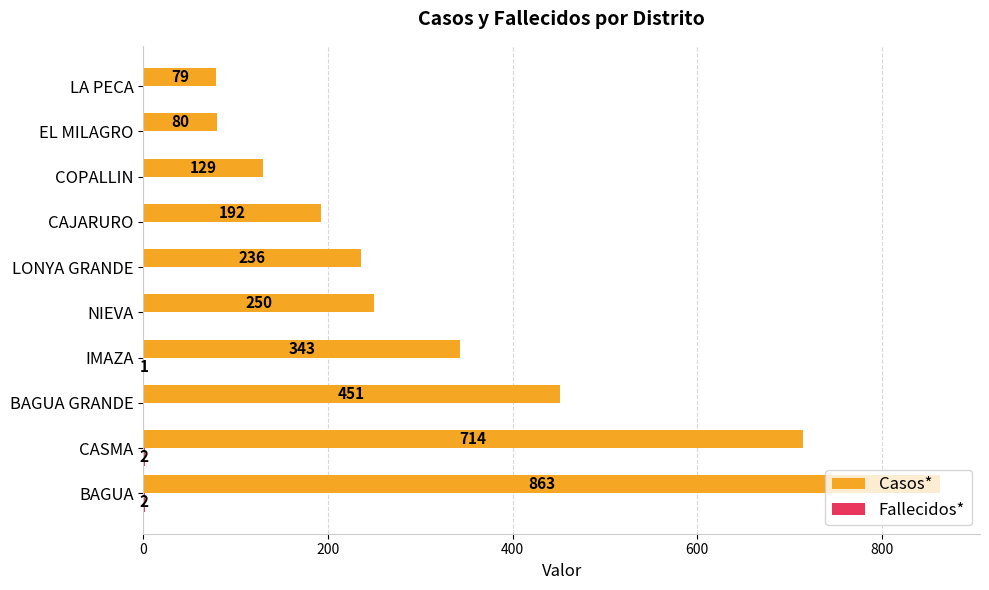

Is it true that Casos* equals 78 at COPALLIN?

False